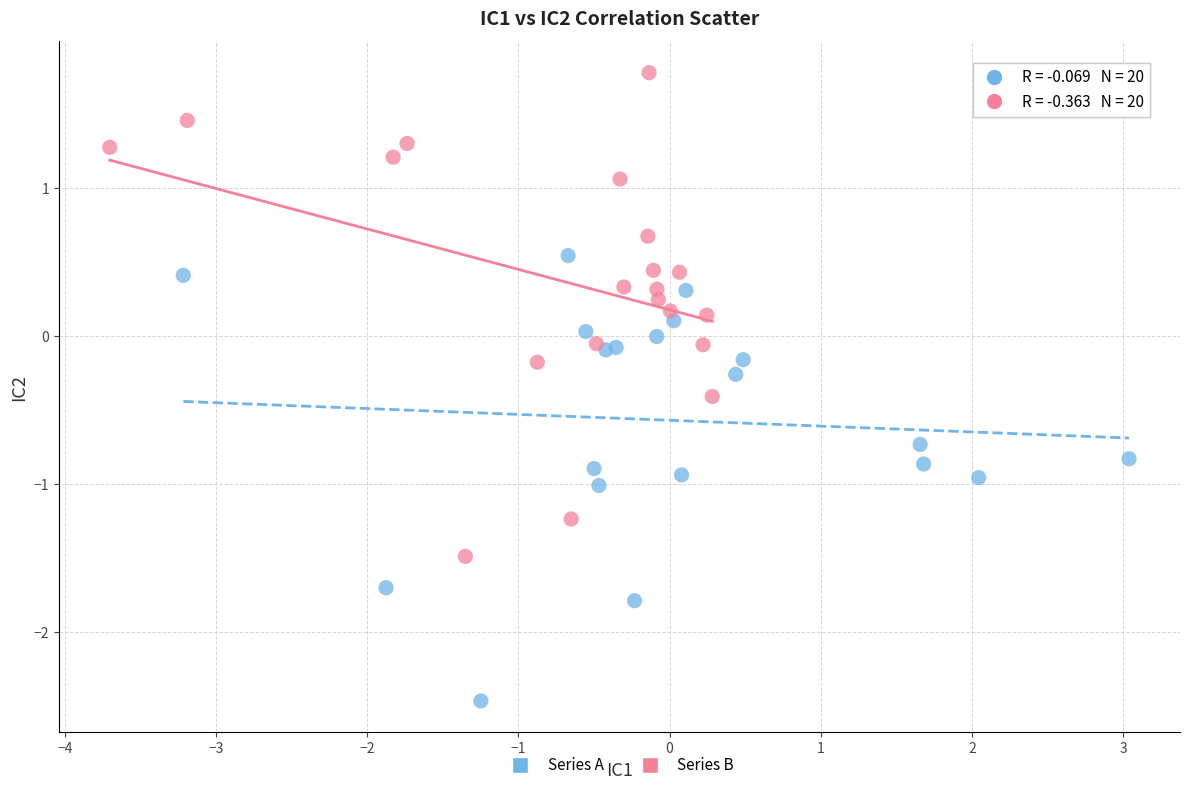

Which series contains the highest Y value?

Series B